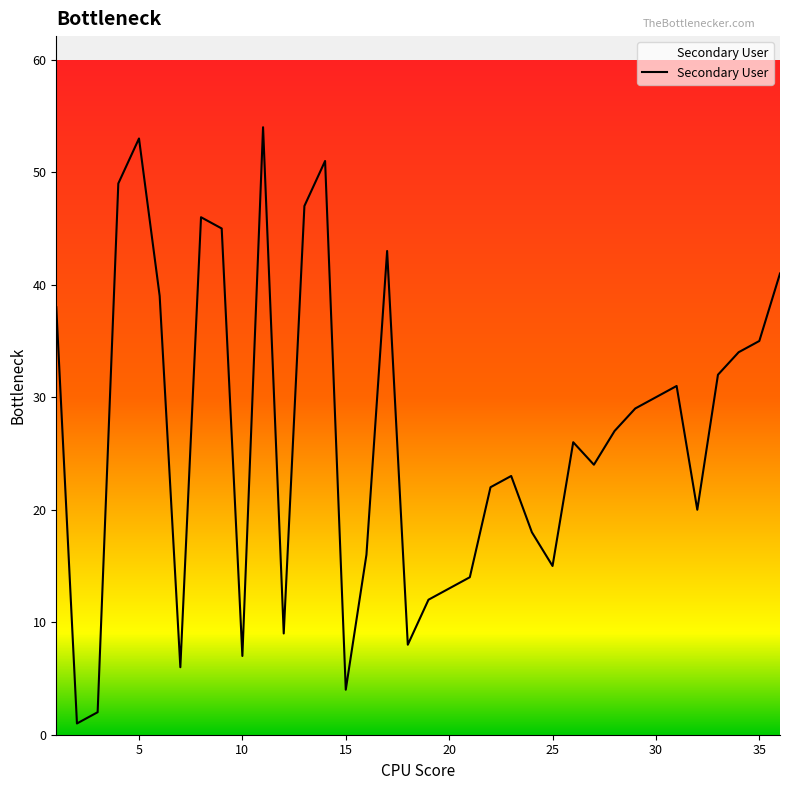

What is the difference between the maximum and second lowest values?

52